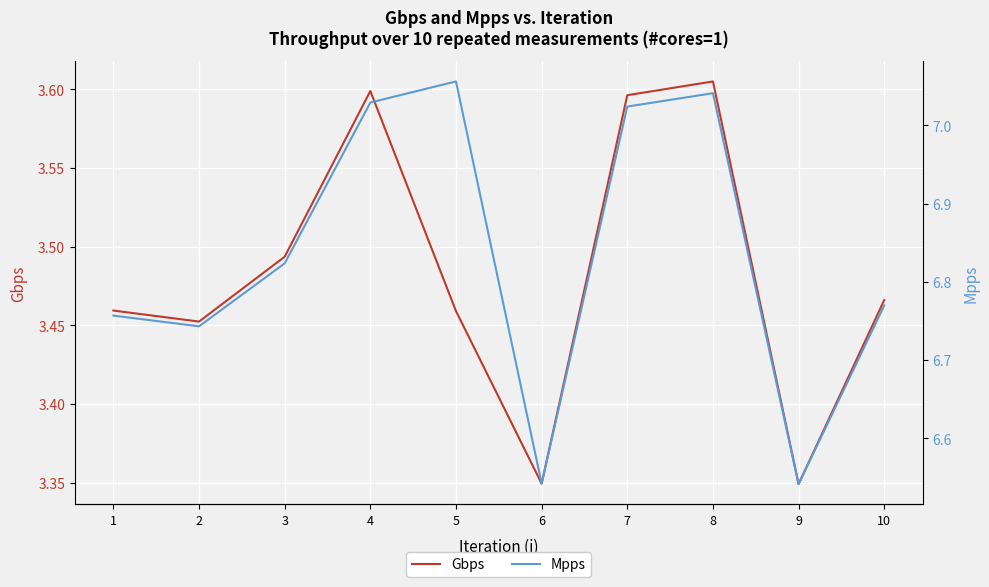

What is the value of the Mpps point at the 2nd from the left?

6.7